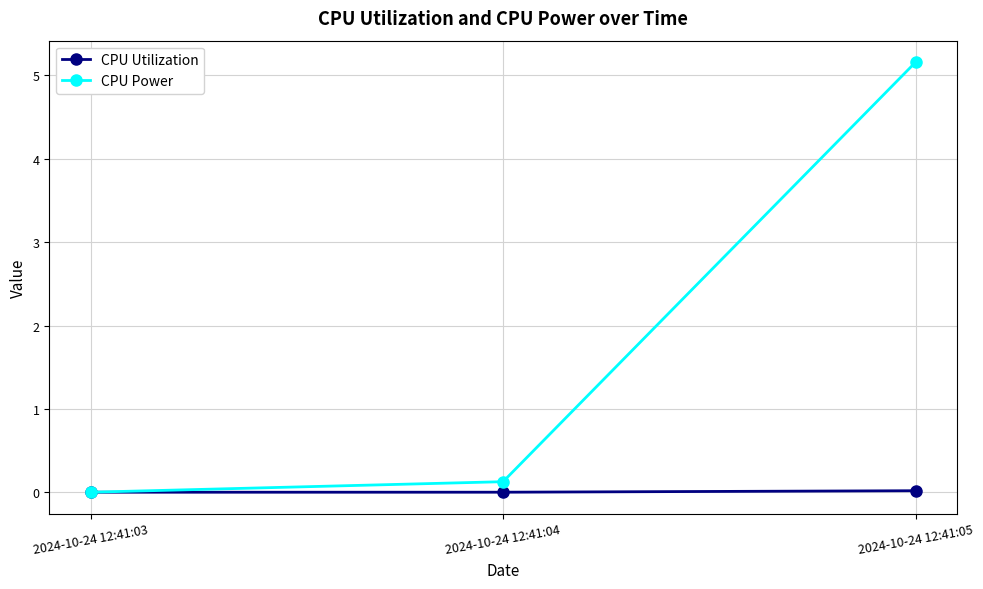

What is the value of the CPU Power point at the 3rd from the left?

5.2